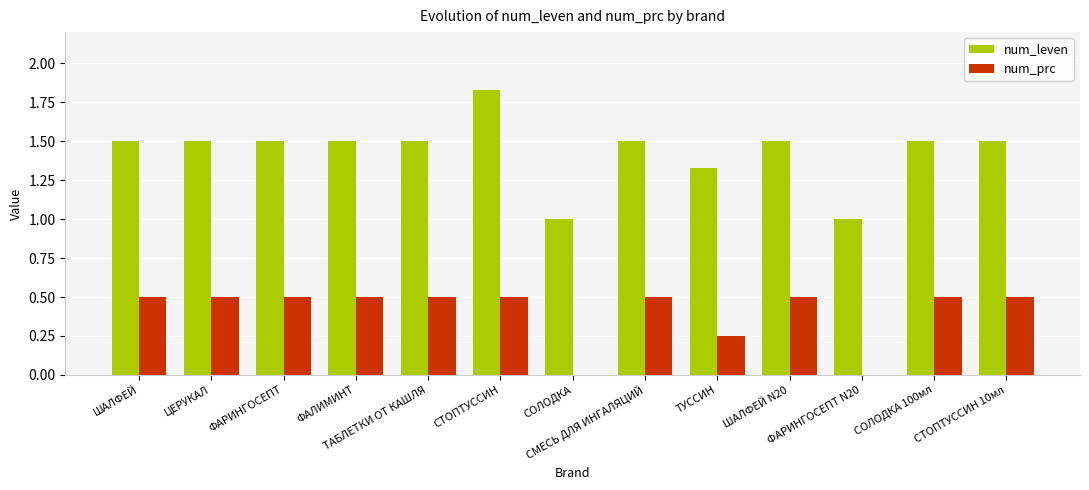

The num_prc series shows 0.5 at ФАЛИМИНТ. True or false?

True